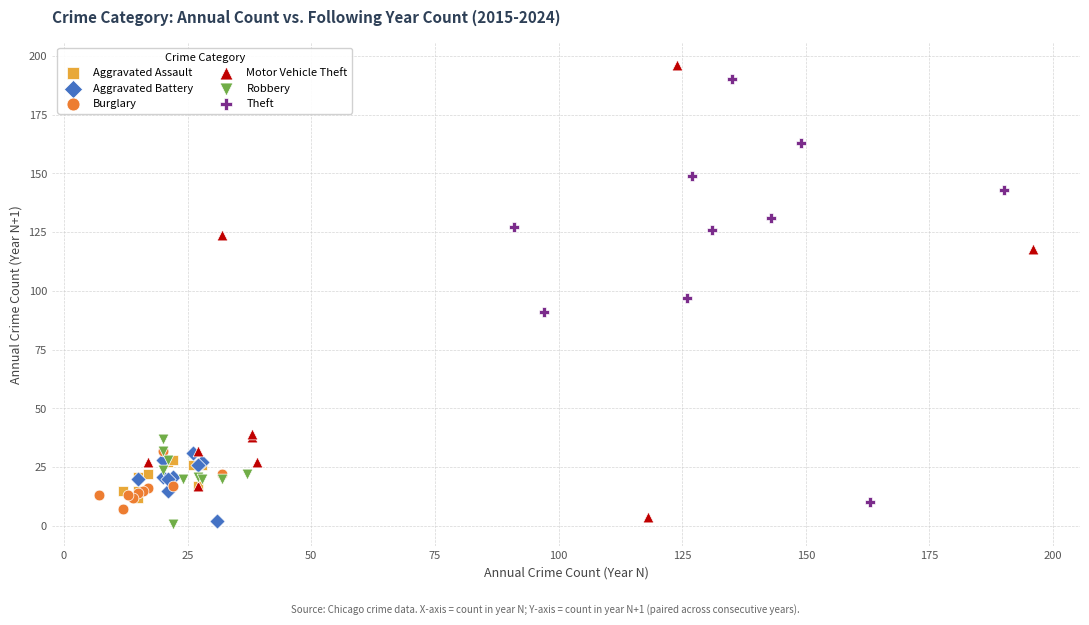

Which series has the widest spread of Y values?

Motor Vehicle Theft